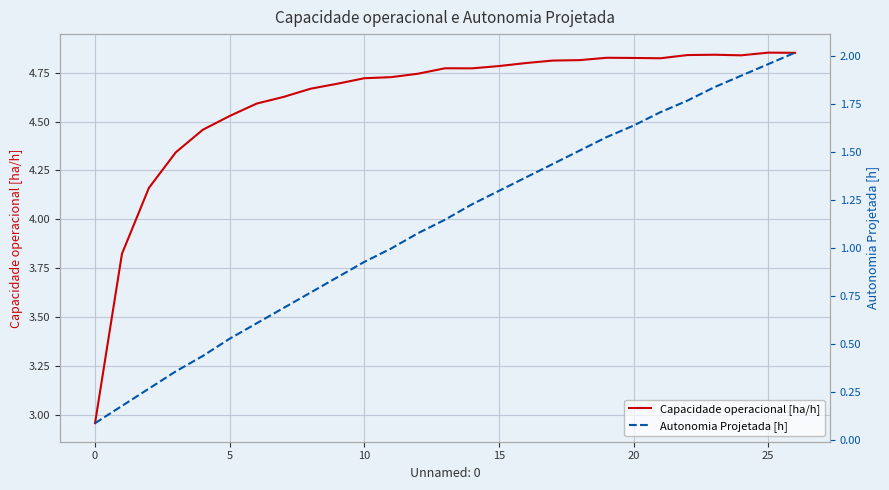

How many lines are shown in the chart?

2